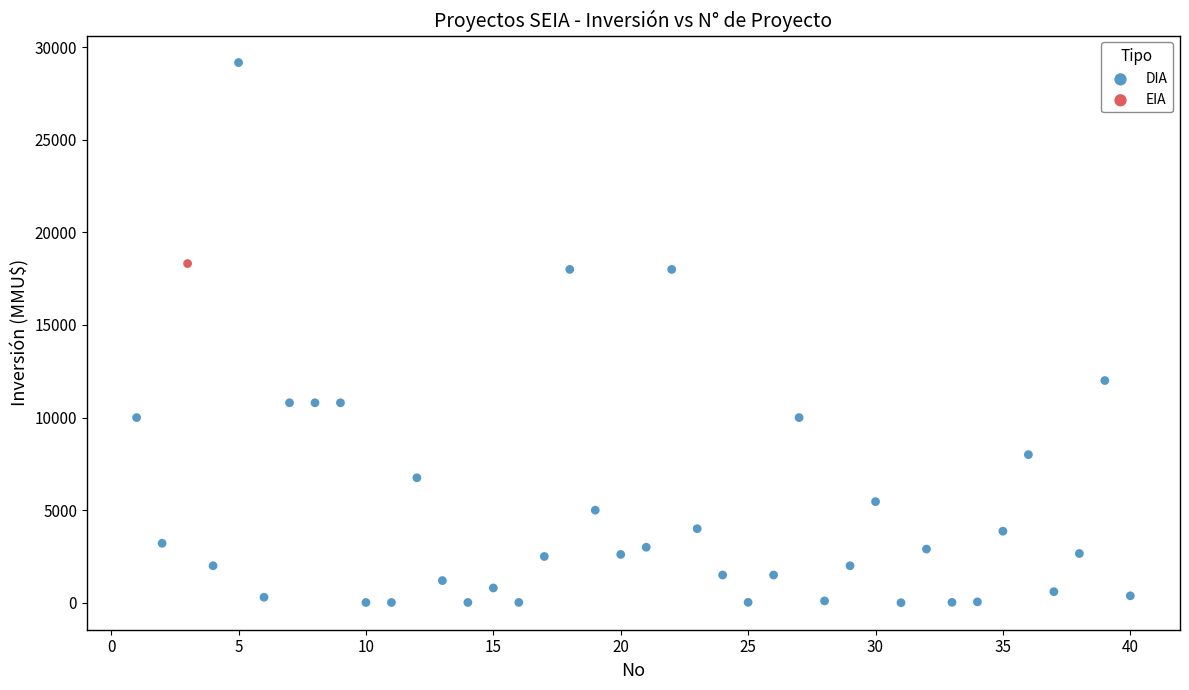

What are all the series names shown in the legend?

DIA, EIA